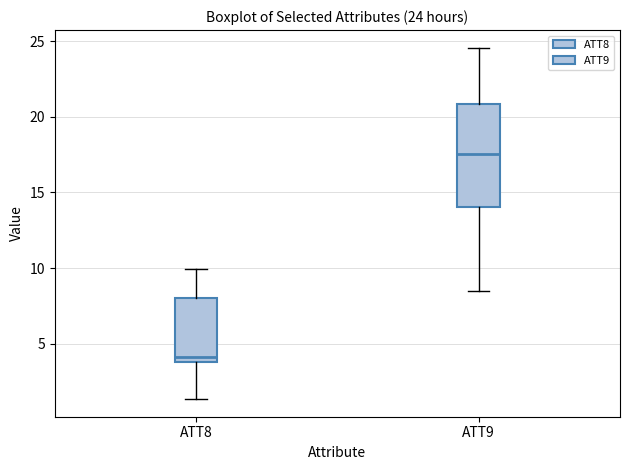

Which box's median line is the highest?

ATT9